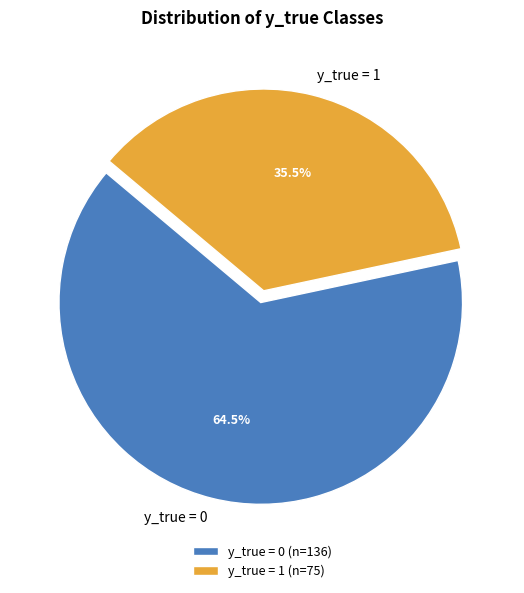

Is there a majority slice in this chart?

Yes